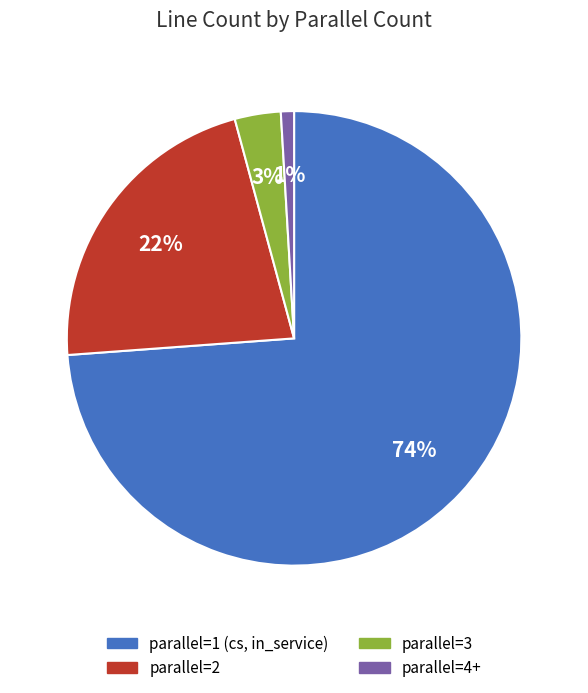

To the nearest percent, what is the difference between the parallel=1 (cs, in_service) and parallel=4+ slice percentages?

73%